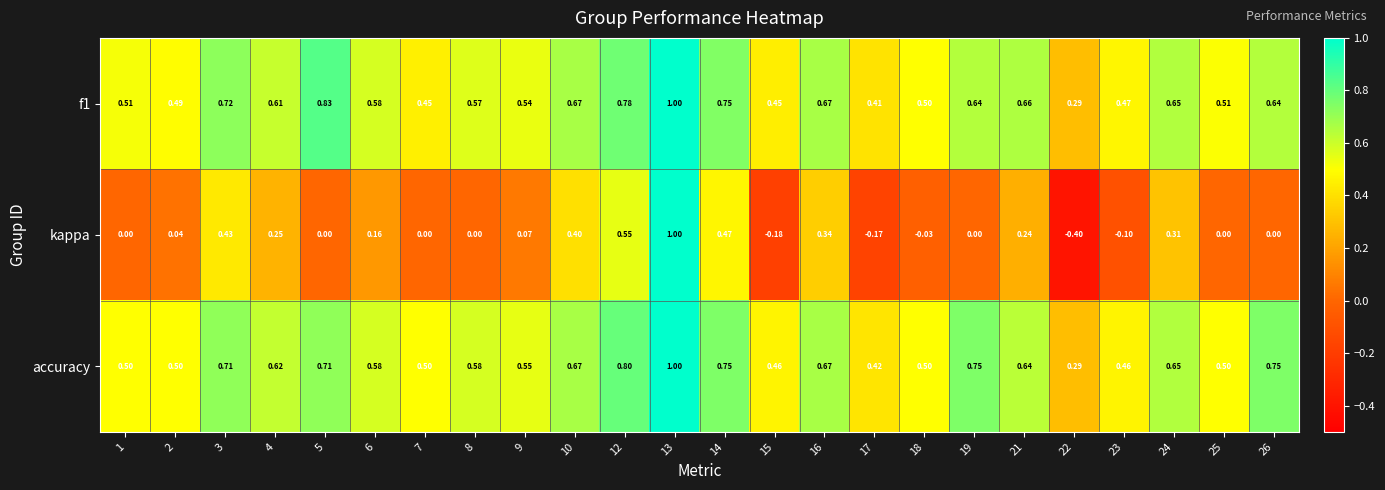

Which series has the largest total across all categories?

accuracy